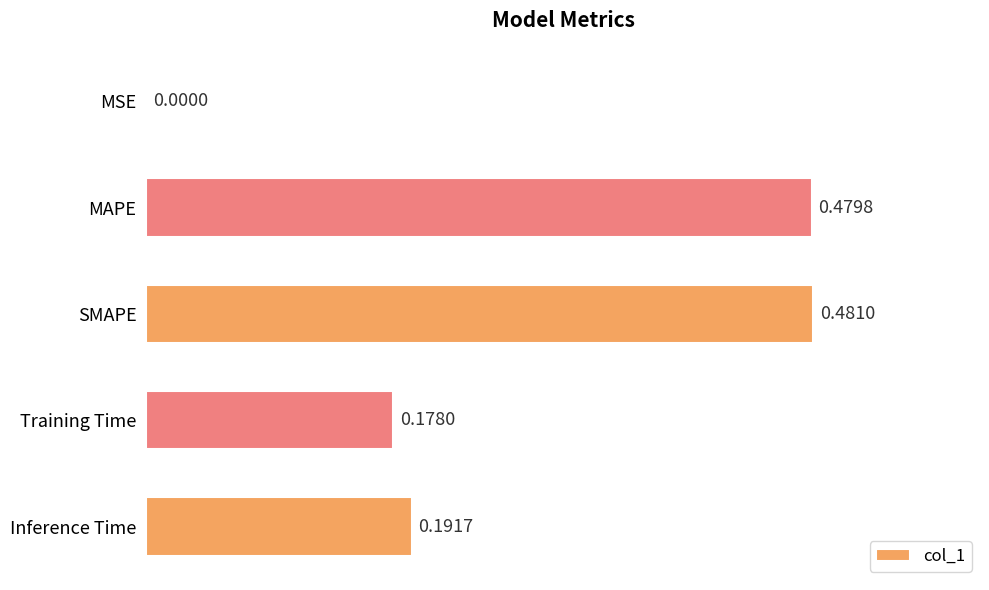

At which category does the chart reach its peak across all series?

SMAPE